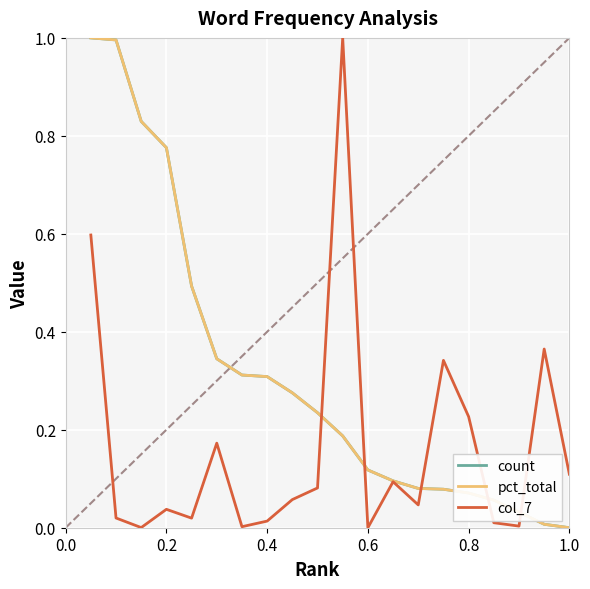

What is the difference between the second highest and second lowest values in the pct_total series?

1.0